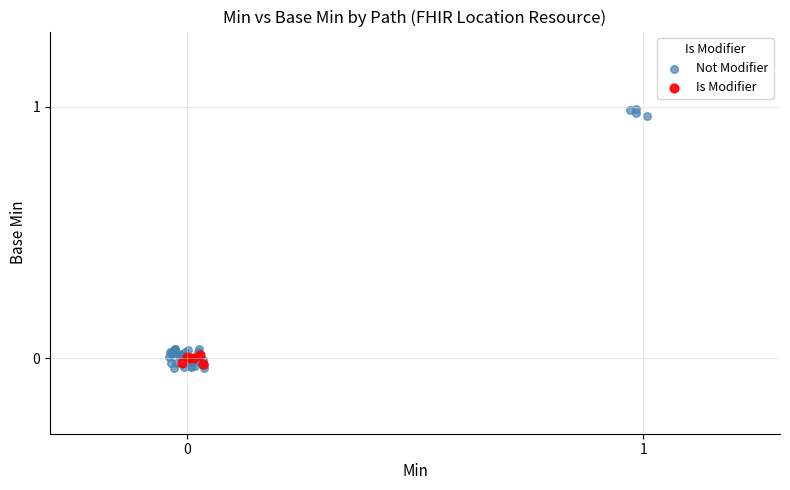

Which series has the widest spread of Y values?

Not Modifier